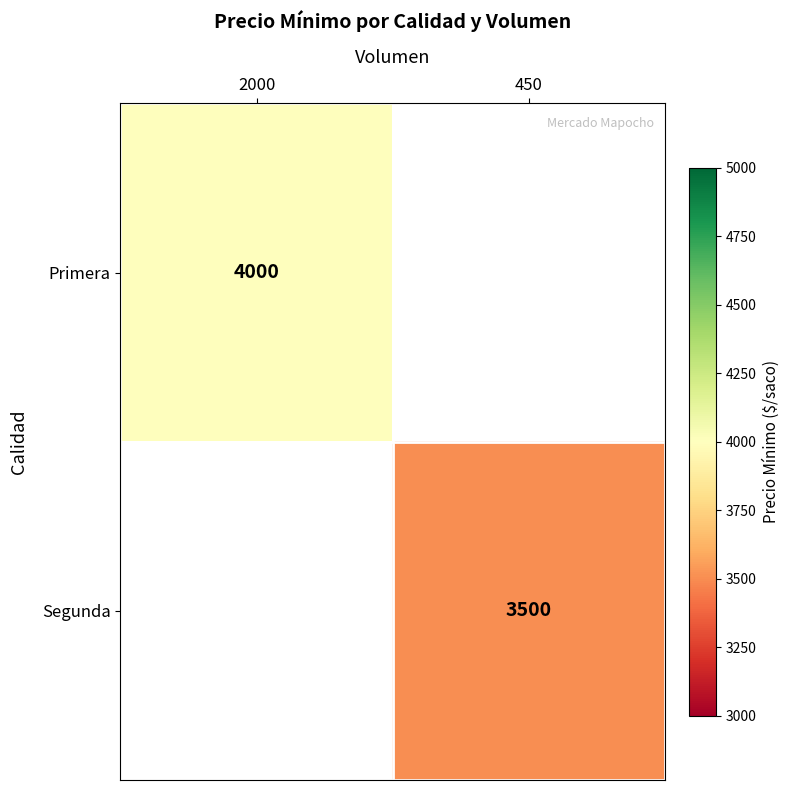

At how many categories does at least one series exceed 3546?

1